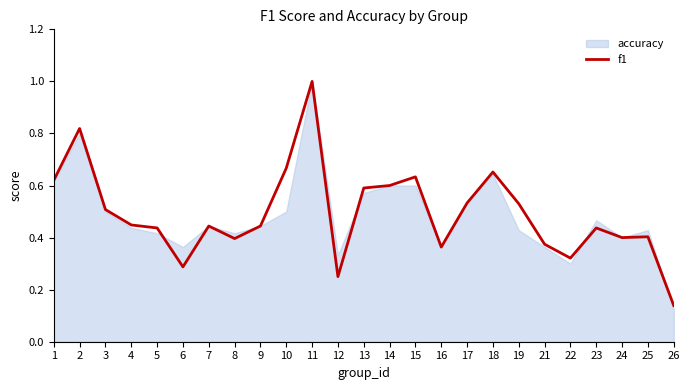

Which has a higher value, 22 or 18?

18